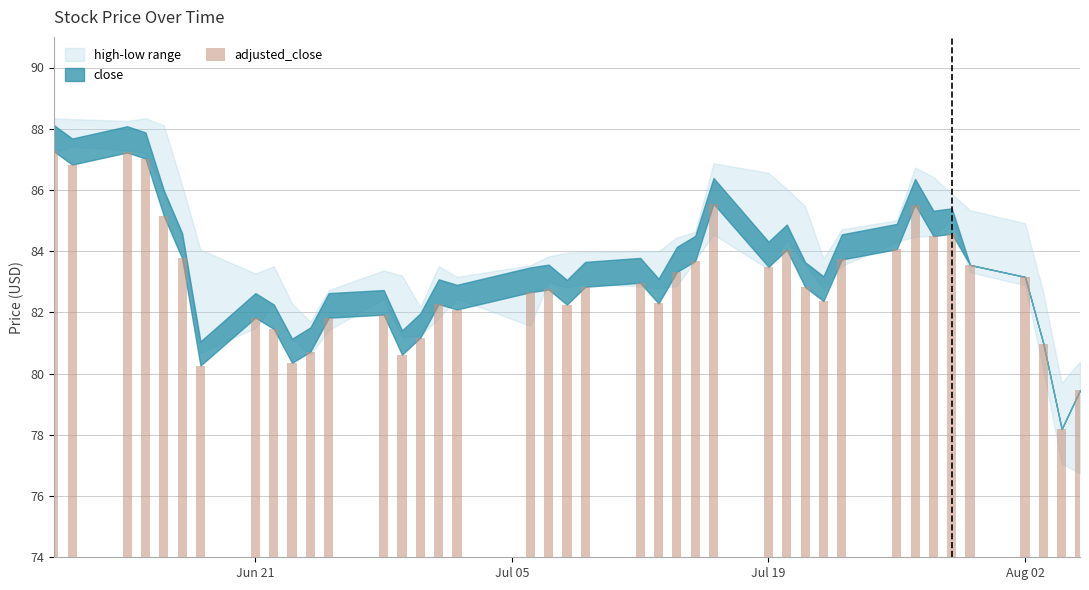

What is the smallest value displayed?

78.2